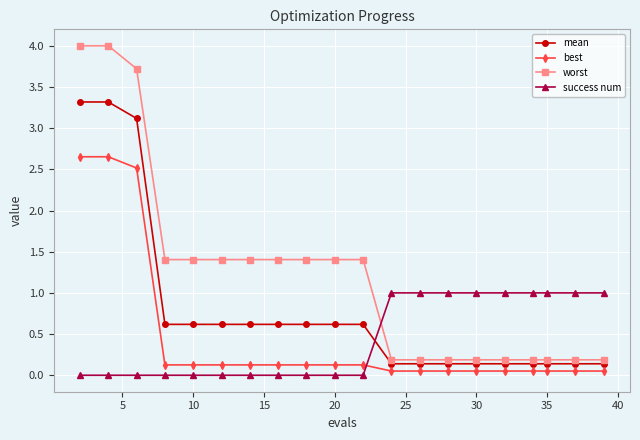

What is the difference between the second highest and second lowest values in the best series?

2.6